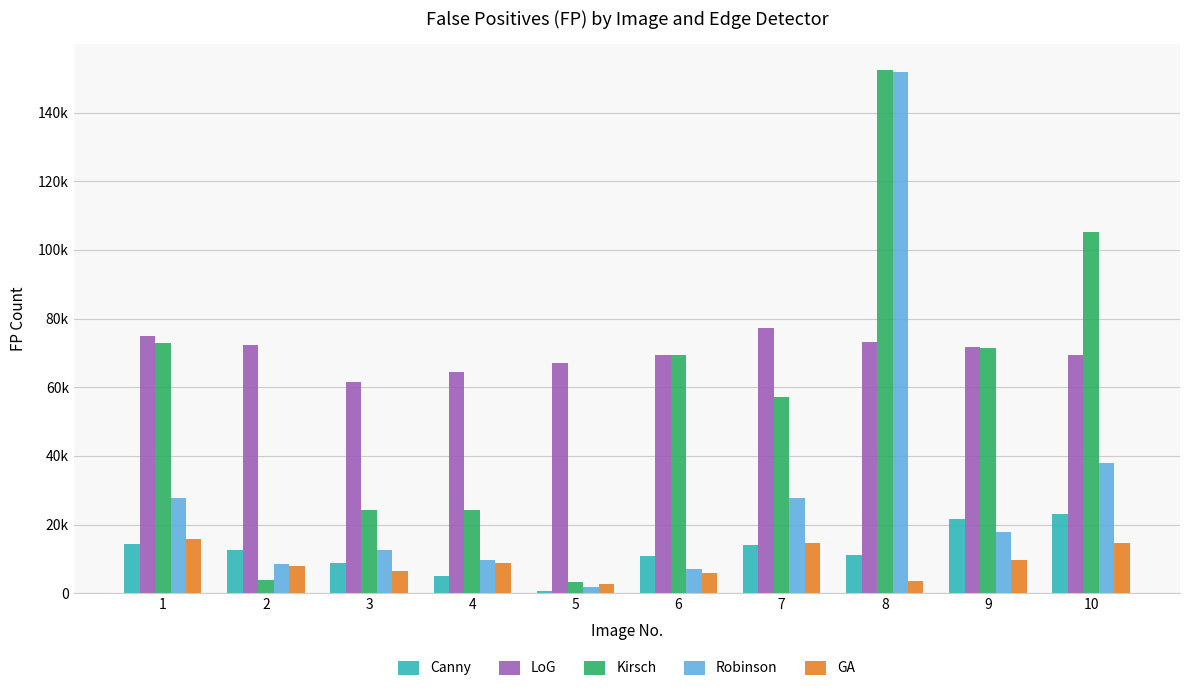

At how many categories does at least one series exceed 61006?

10